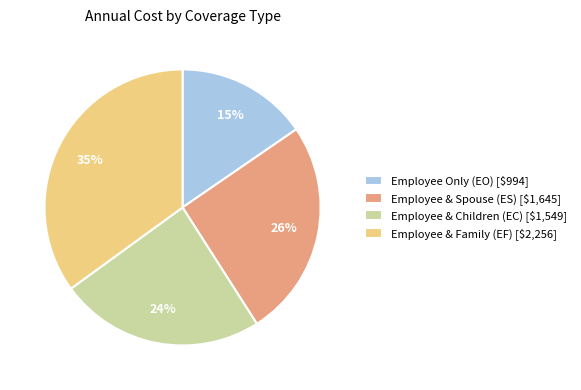

Is there any slice that represents more than half of the pie?

No